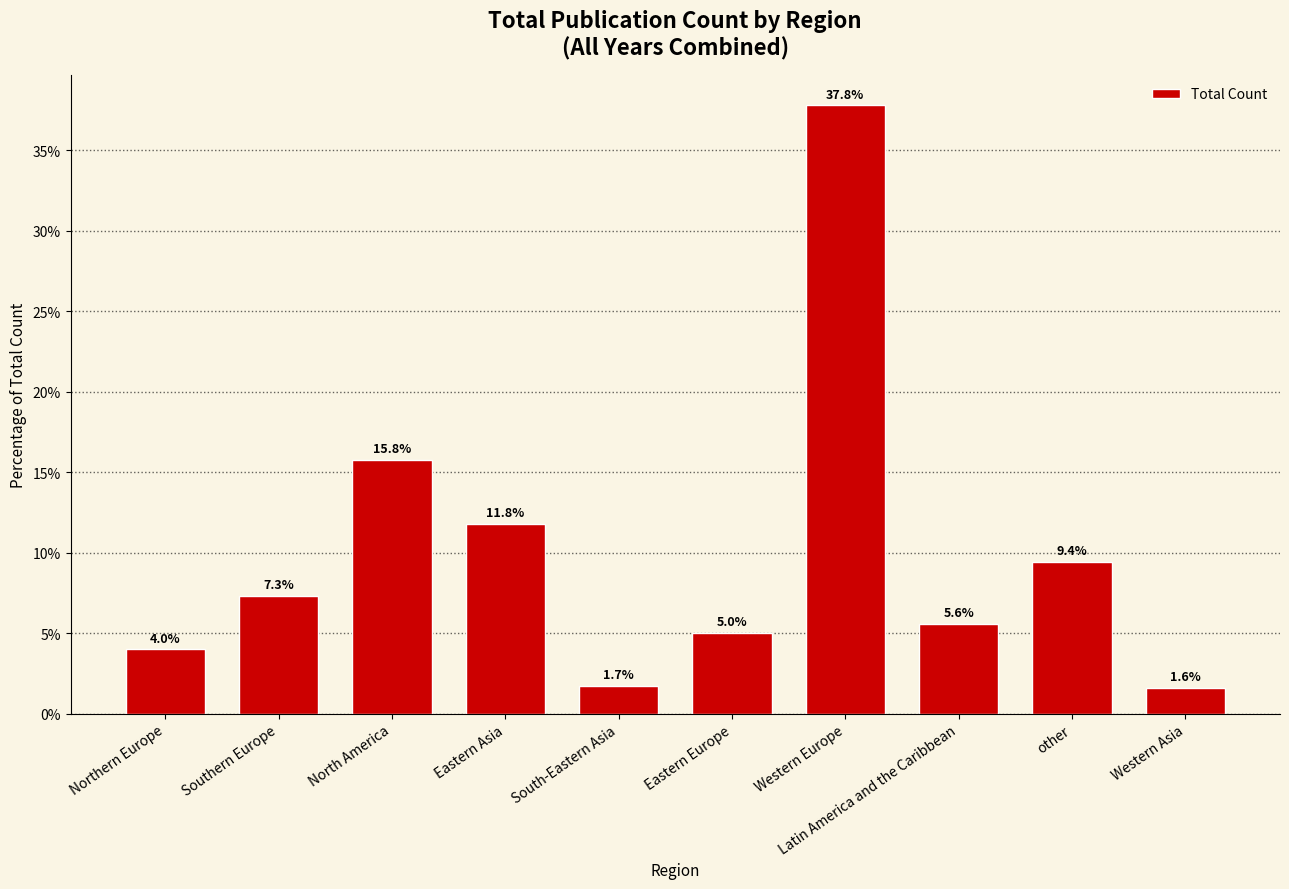

Rank the categories by value from highest to lowest.

Western Europe, North America, Eastern Asia, other, Southern Europe, Latin America and the Caribbean, Eastern Europe, Northern Europe, South-Eastern Asia, Western Asia